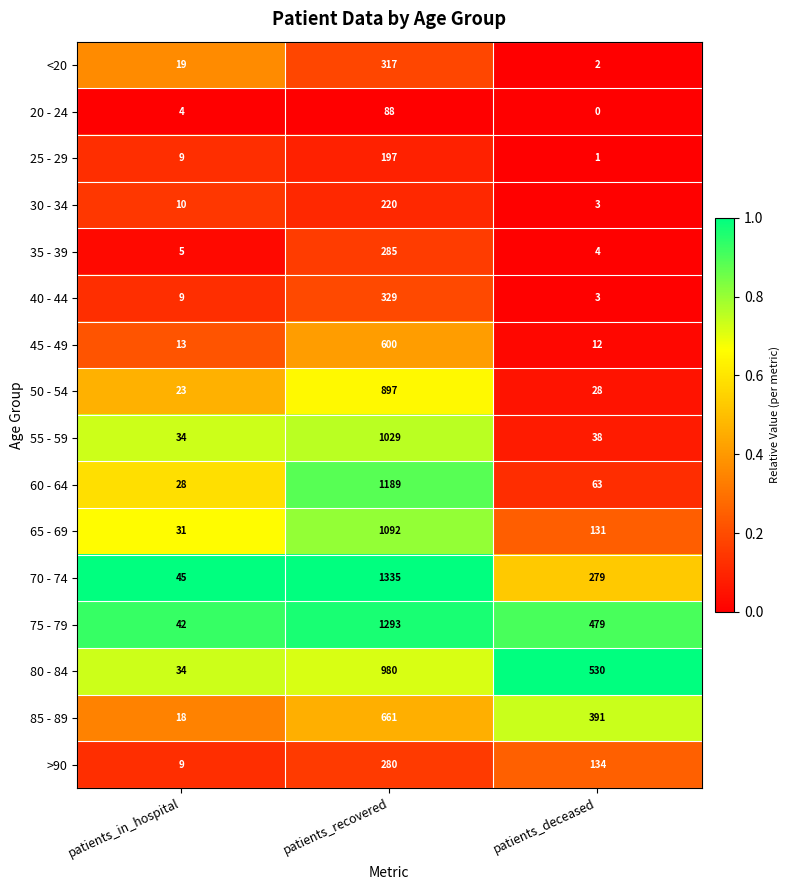

The value of 55 - 59 at patients_in_hospital is 34. True or false?

True